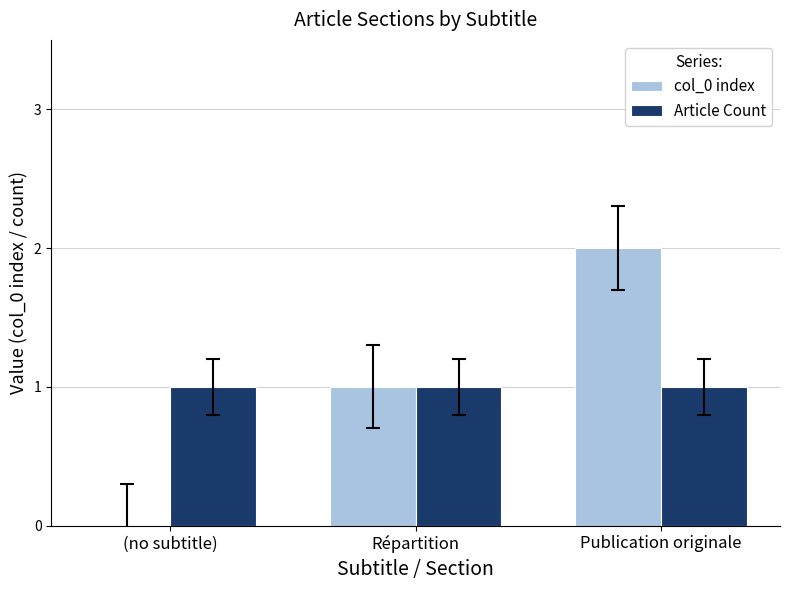

The value of Article Count at Publication originale is 1. True or false?

True